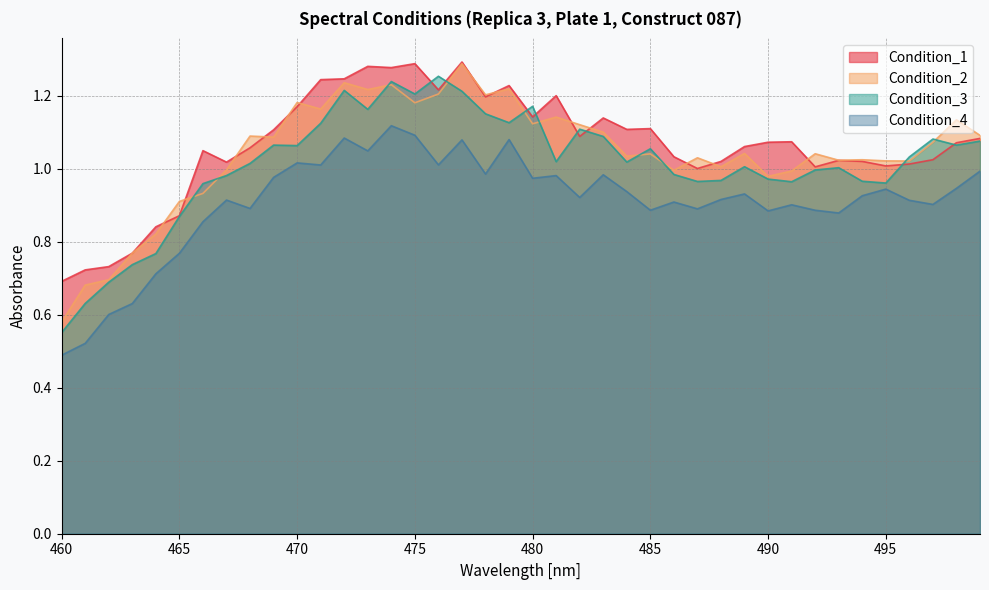

Which category has the highest value in the Condition_3 series?

476